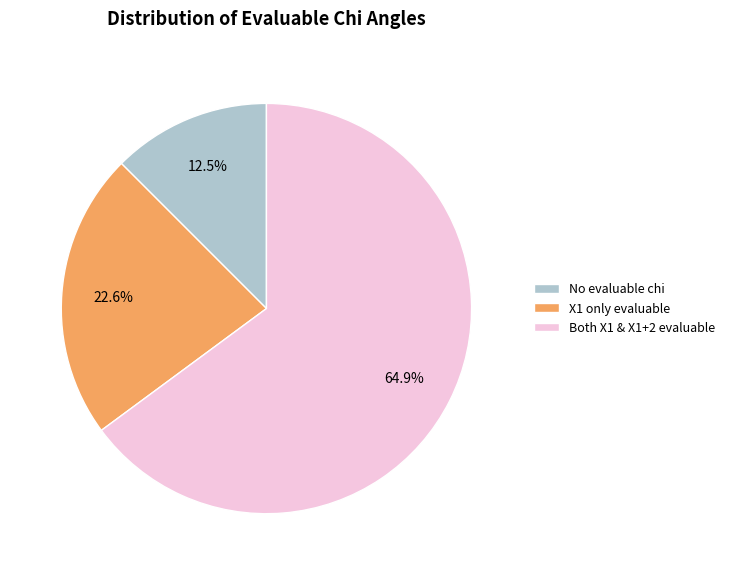

What is the smallest slice in the pie chart?

No evaluable chi